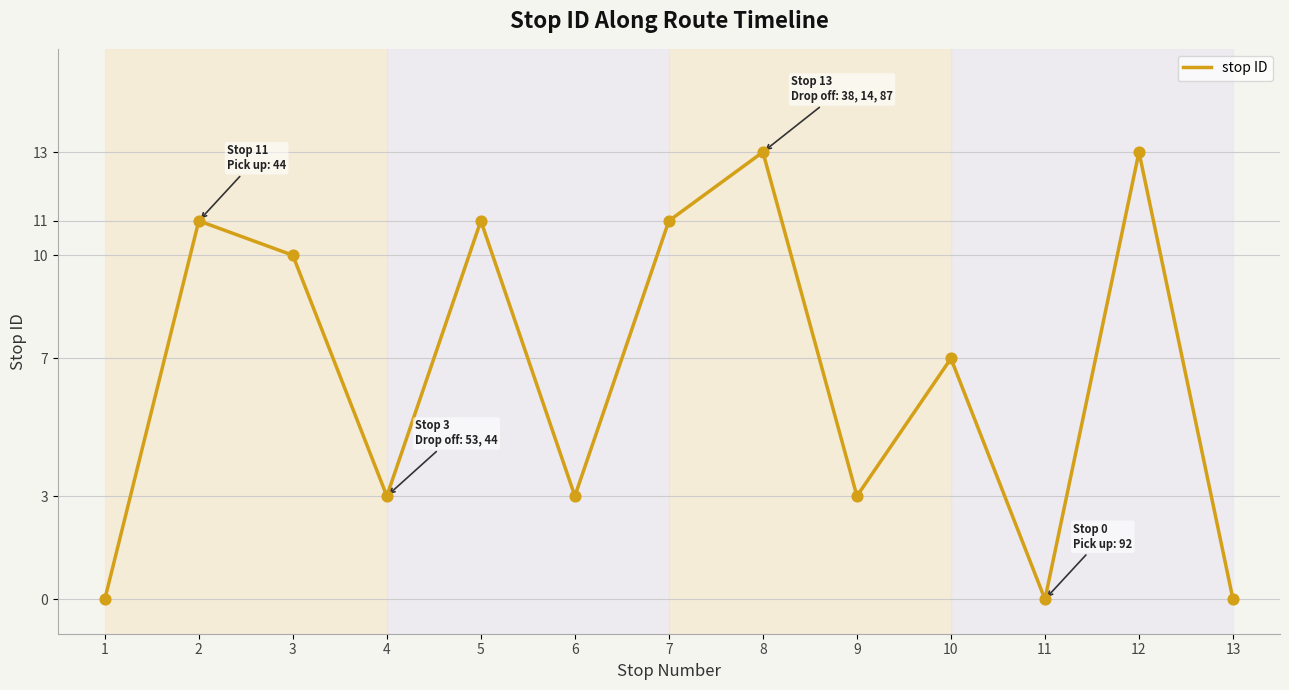

What is the change in value from 3 to 5?

+1